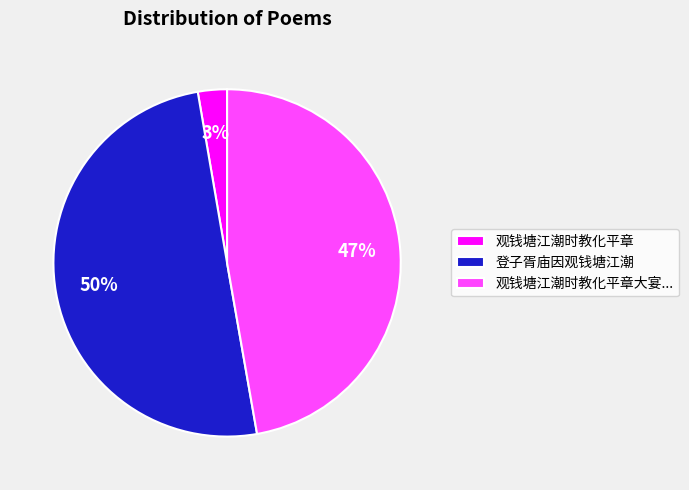

What is the largest slice in the pie chart?

登子胥庙因观钱塘江潮